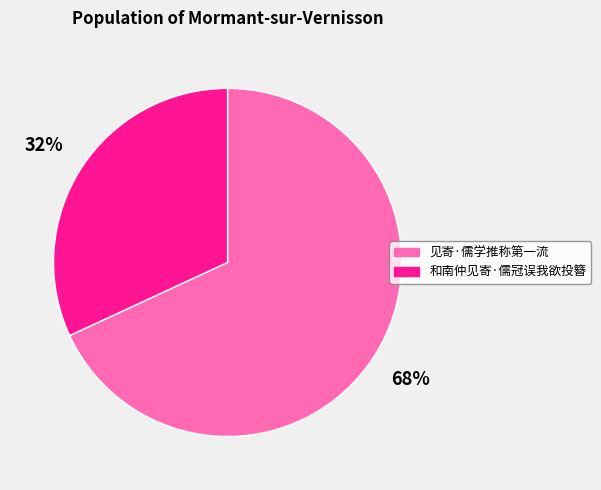

True or false: 和南仲见寄·儒冠误我欲投簪 accounts for 32% of the total.

True